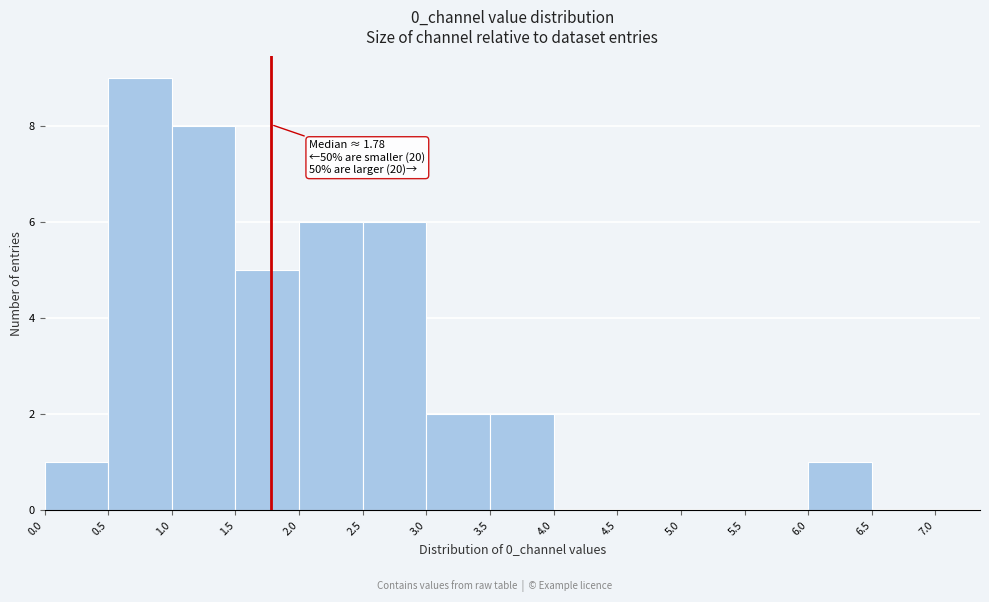

Over which range of the x-axis is the bar tallest?

0.5 to 1.0